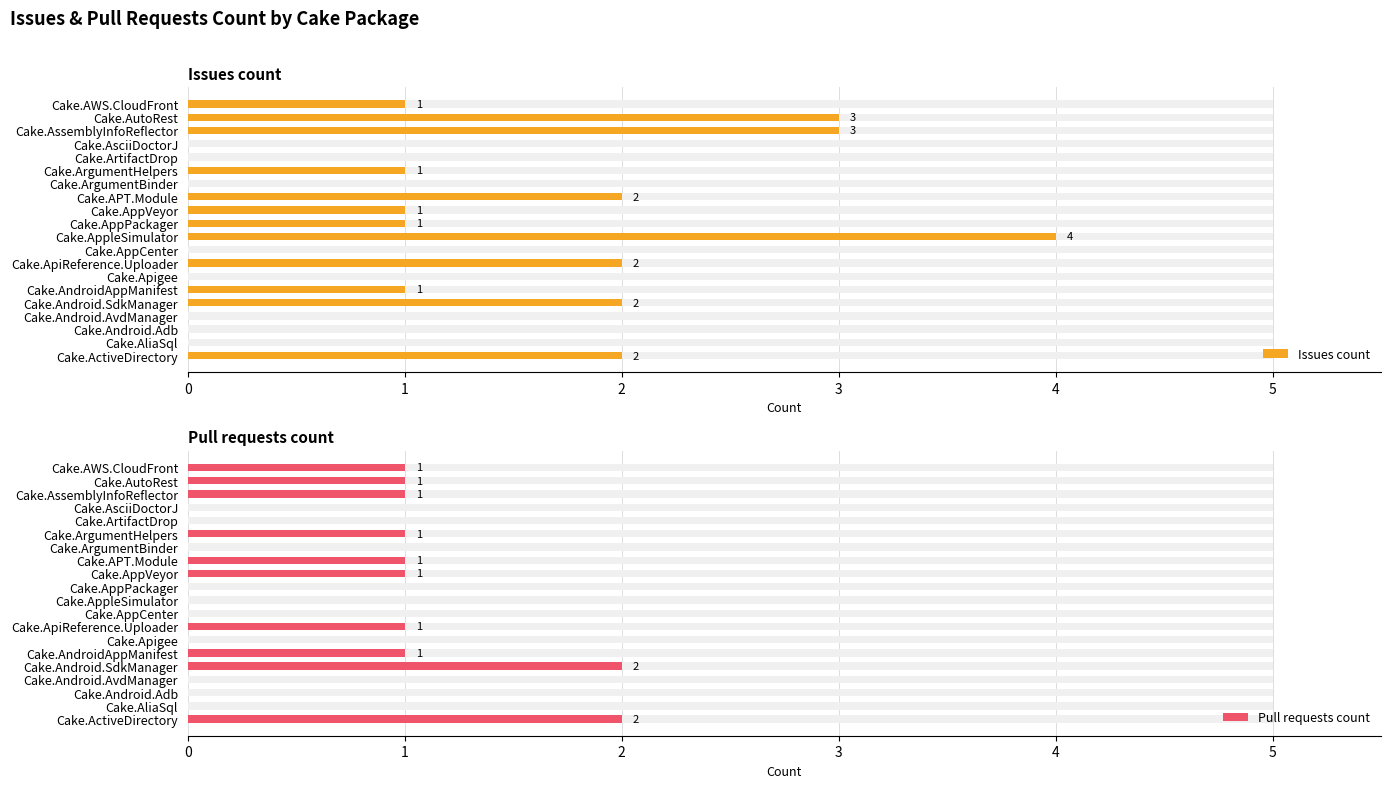

The Pull requests count series shows 2 at Cake.ActiveDirectory. True or false?

True